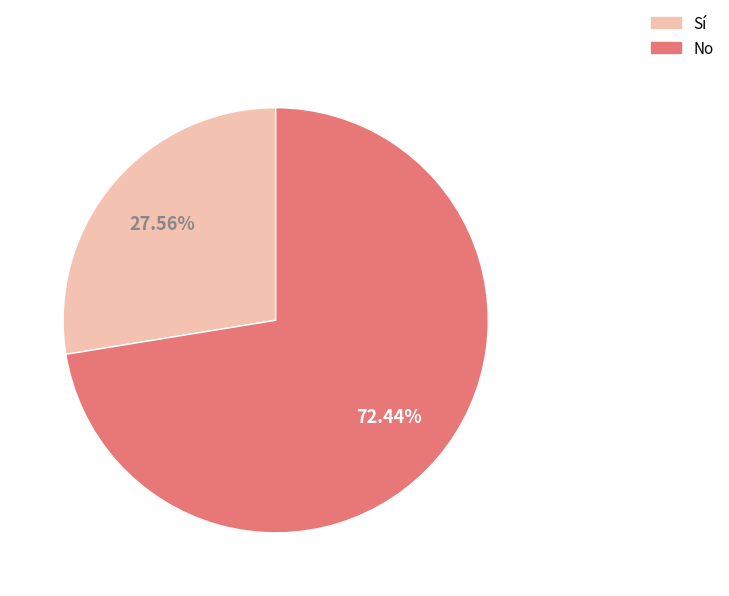

Is there a majority slice in this chart?

Yes